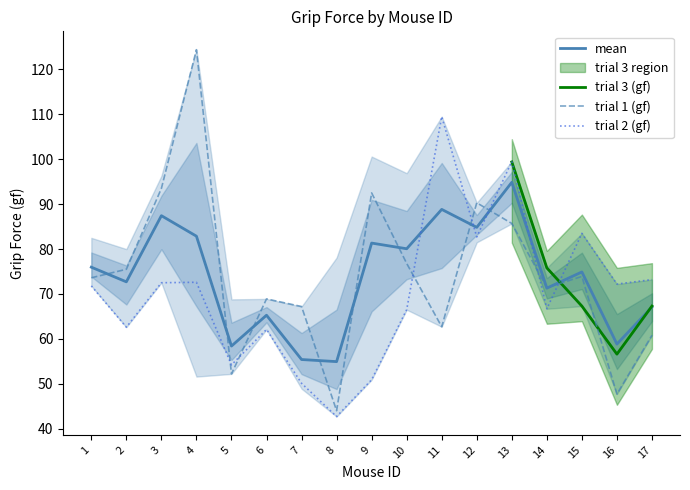

True or false: trial 1 (gf) has more than 0 interior local peaks.

True